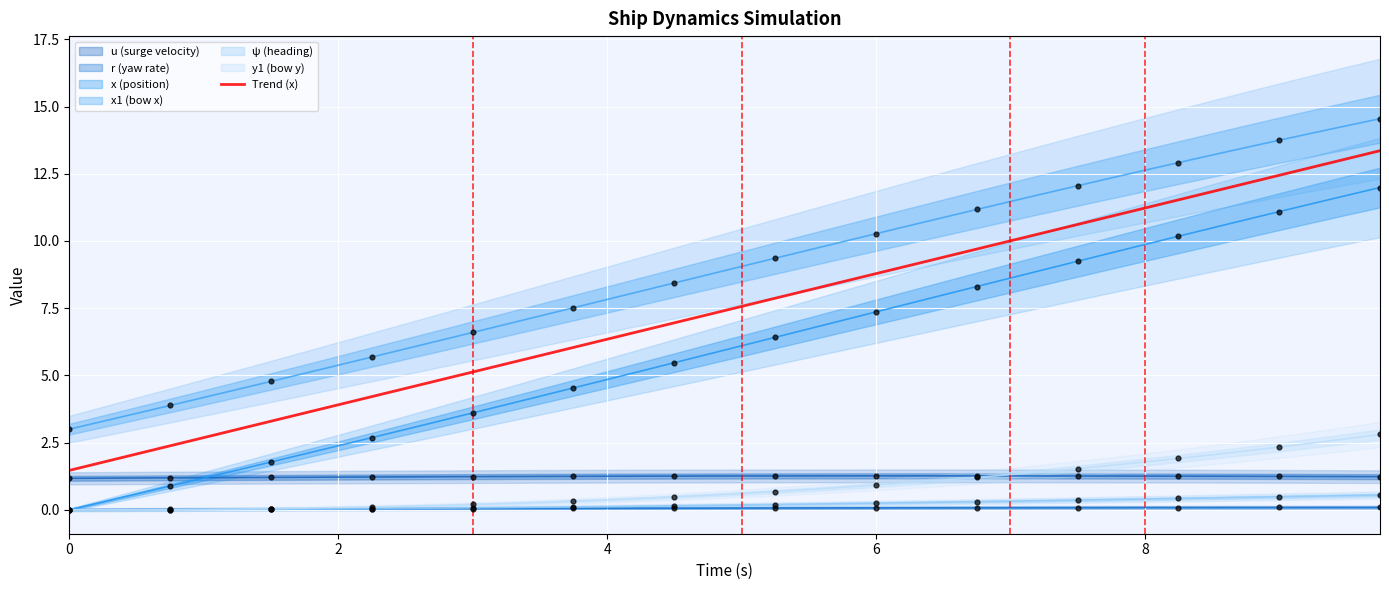

What is the lowest value of the Trend (x) series?

1.5